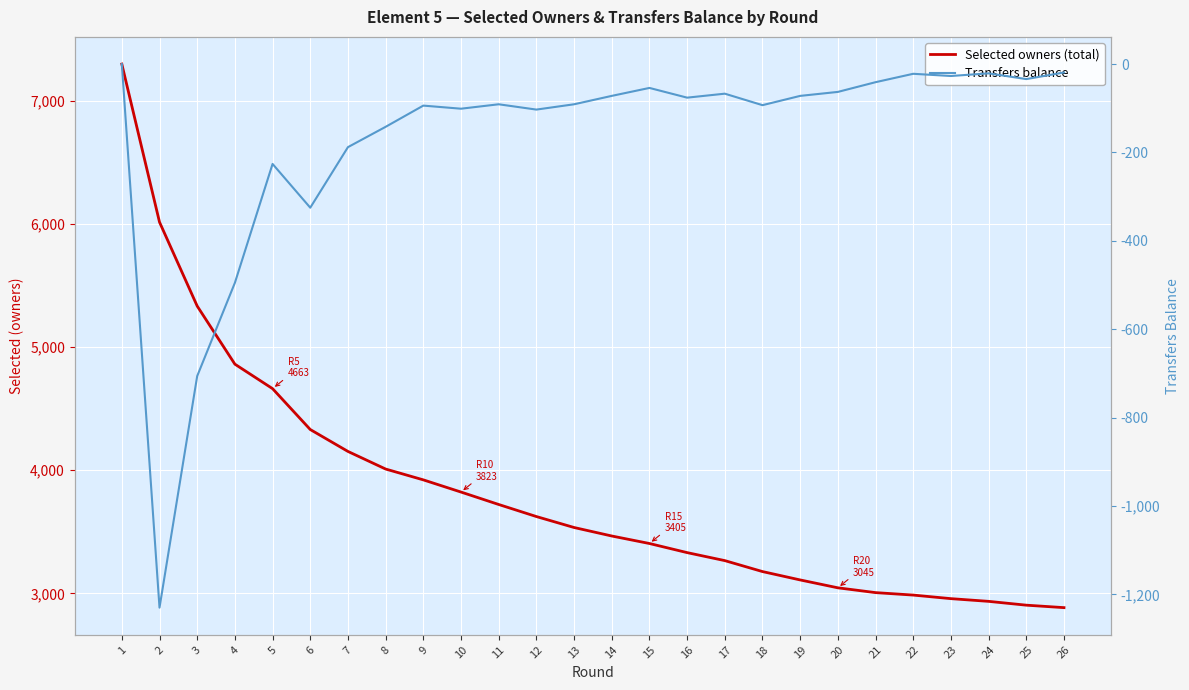

Reading left to right, transcribe all the data shown in this chart.

Selected owners (total): 7300	6016	5334	4862	4663	4331	4153	4010	3922	3823	3722	3624	3535	3466	3405	3331	3266	3177	3109	3045	3006	2986	2957	2935	2904	2884
Transfers balance: 0	-1230	-706	-495	-226	-325	-188	-142	-94	-101	-91	-103	-91	-72	-54	-76	-67	-93	-72	-63	-41	-22	-27	-21	-34	-19